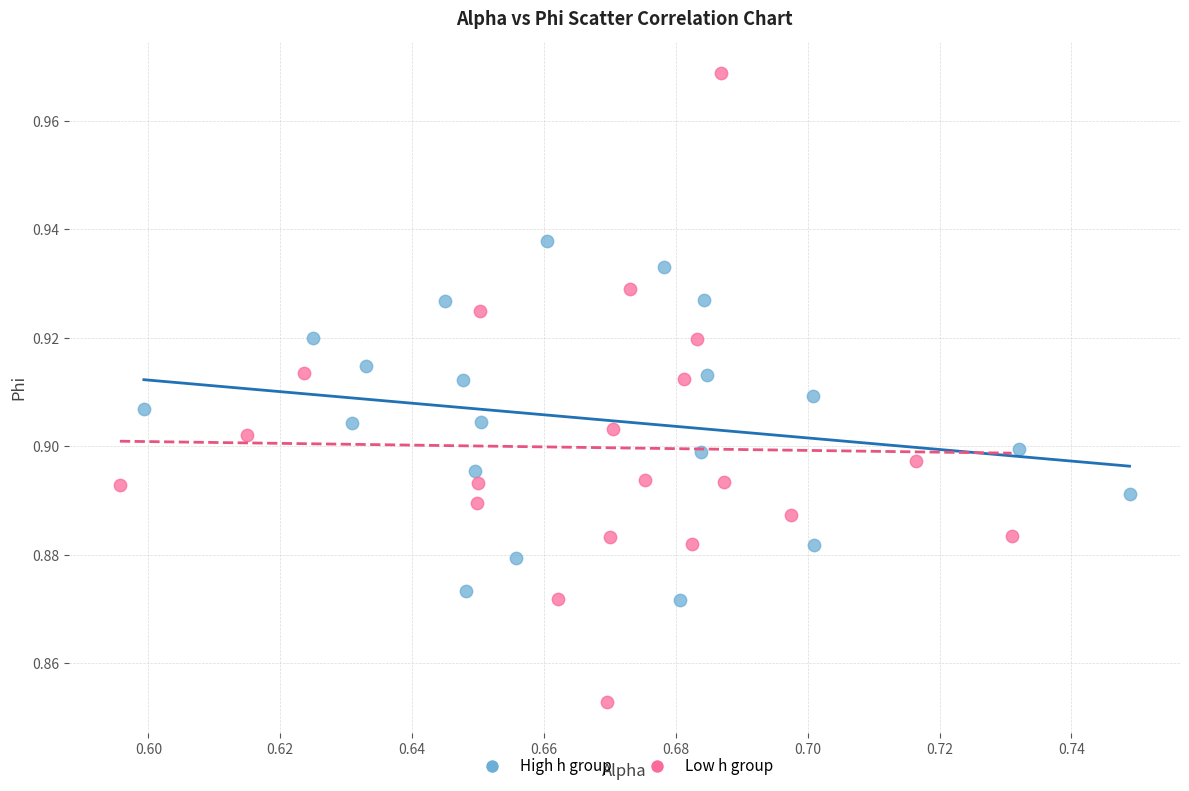

Which series reaches the maximum Y coordinate?

Low h group